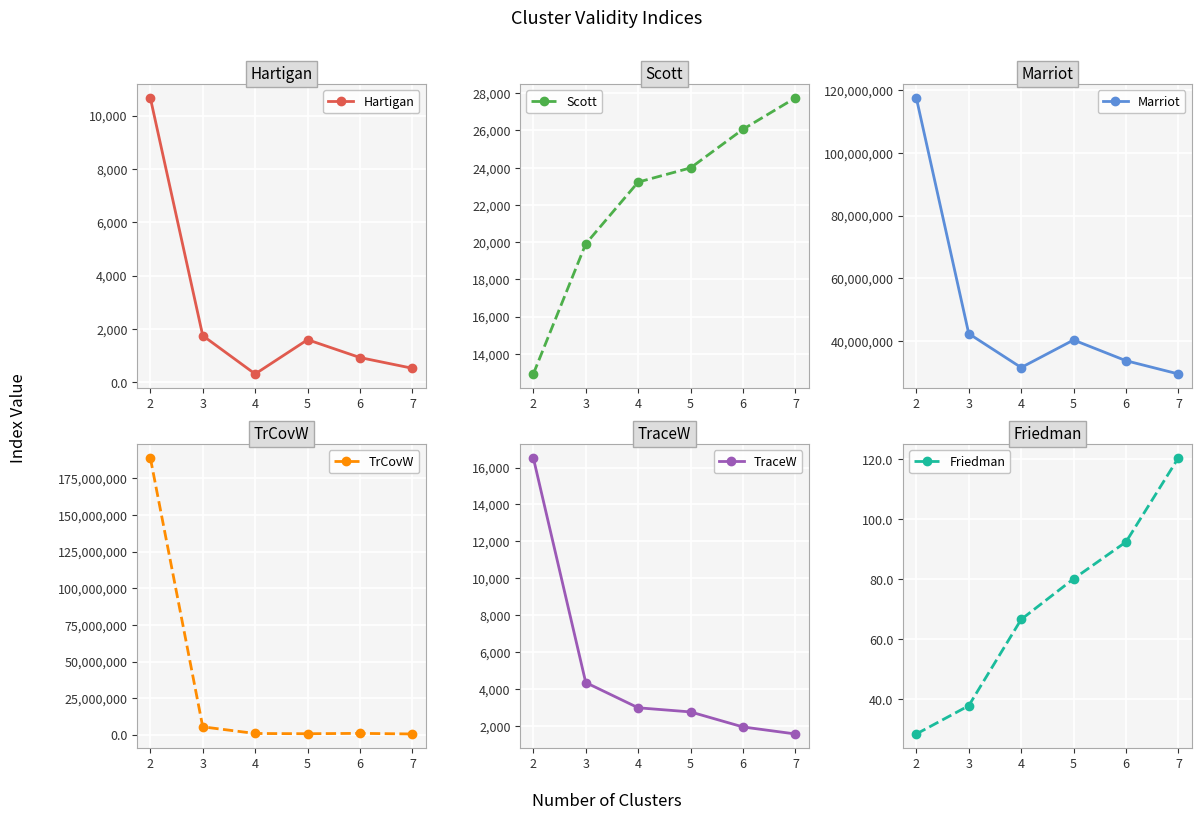

What is the difference between the highest and lowest values at 2?

188916206.9